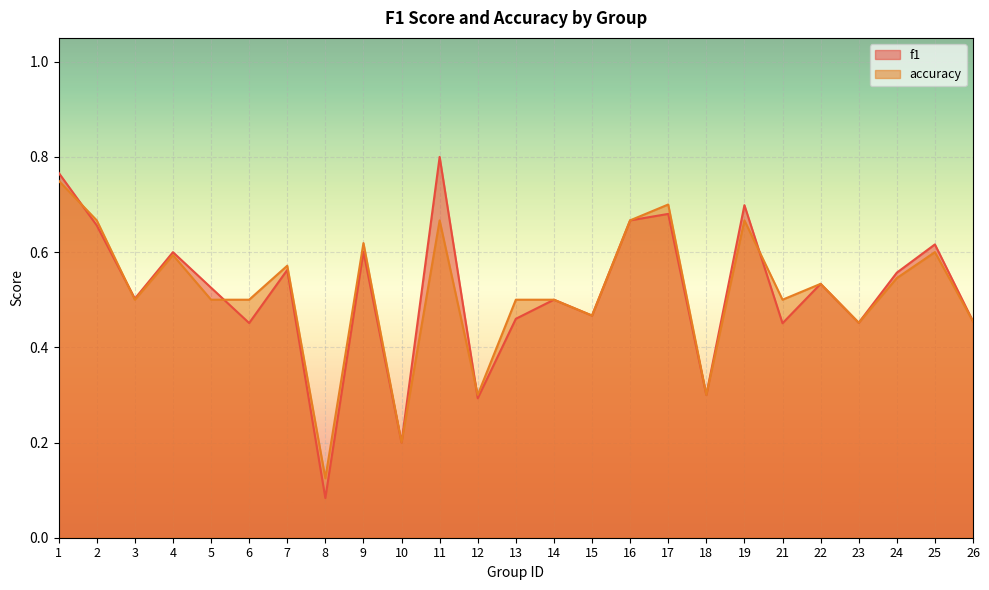

Is the value of accuracy at 26 greater than the value of f1 at 15?

No